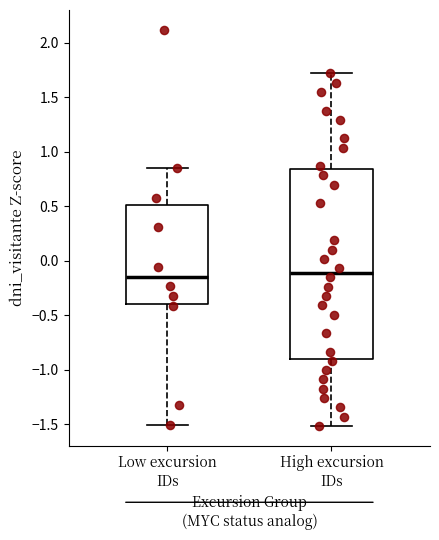

Reading left to right, read every box against the y-axis: the position of its median line, the range the box covers, and the ends of its whiskers. The values are not printed on the chart, so give them approximately, as read against the axis.

Low excursion IDs: median -0.15, box -0.40 to 0.50, whiskers -1.50 to 0.85
High excursion IDs: median -0.10, box -0.90 to 0.85, whiskers -1.50 to 1.70